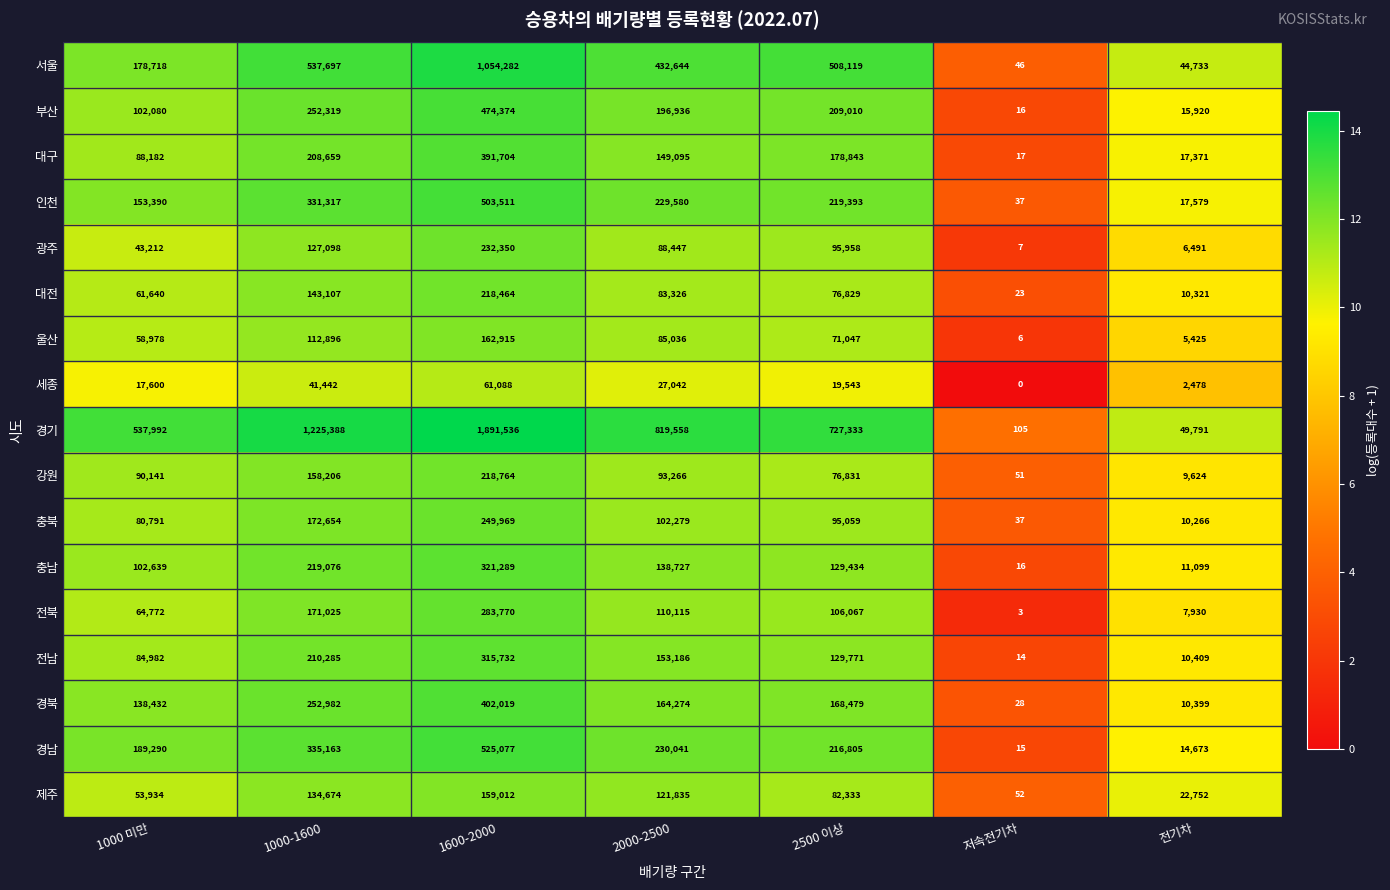

What is the sum of the 경기 values at 1000-1600 and 전기차?

1275179